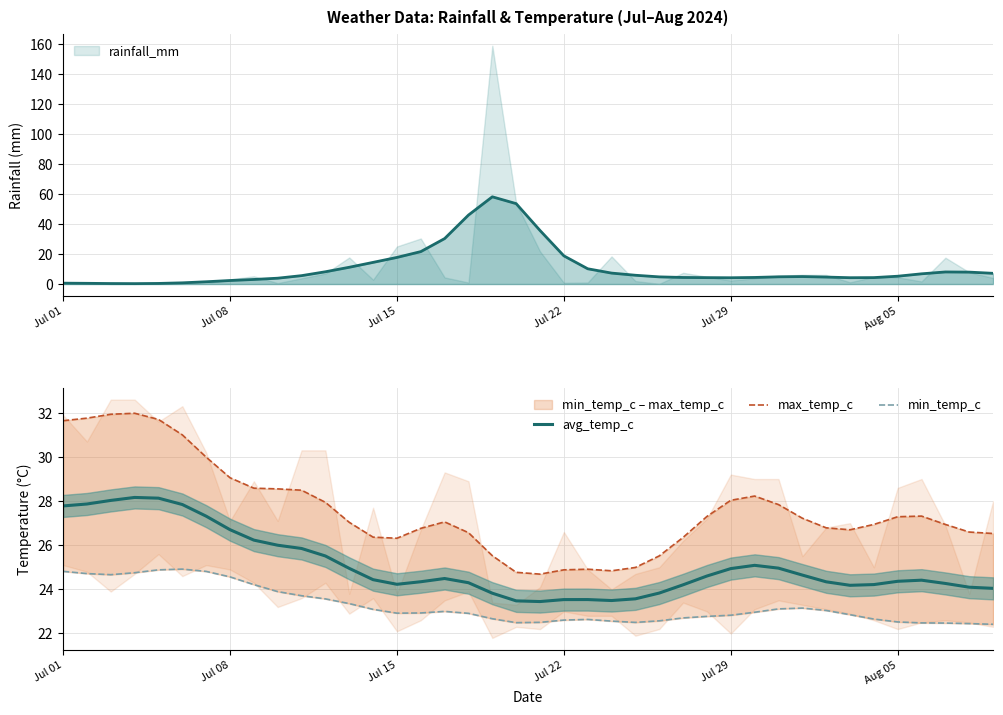

What is the difference between the maximum and minimum values in the max_temp_c series?

7.3